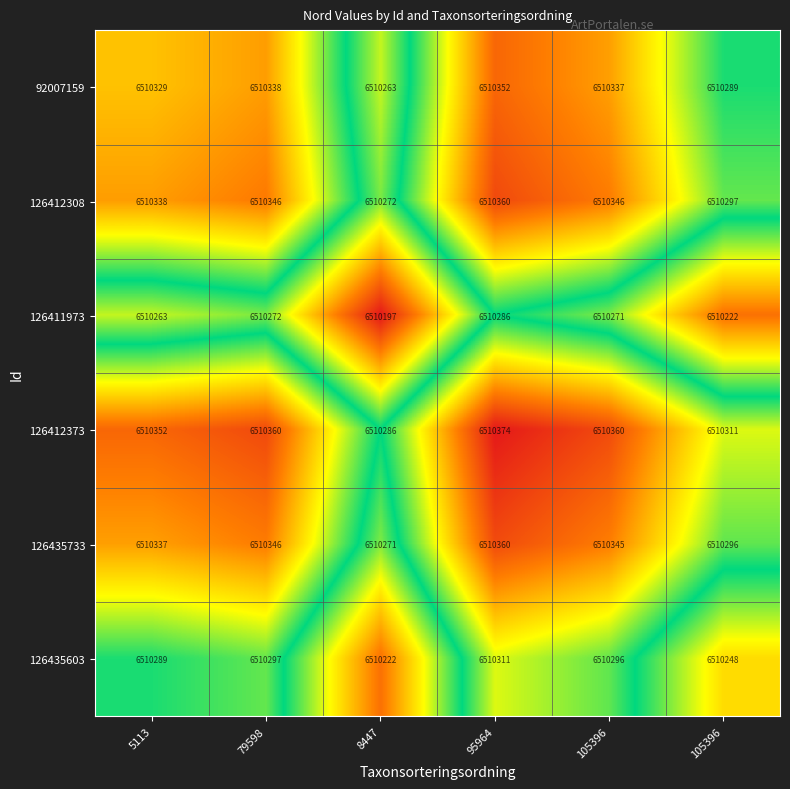

Which series has the largest total across all categories?

126412373